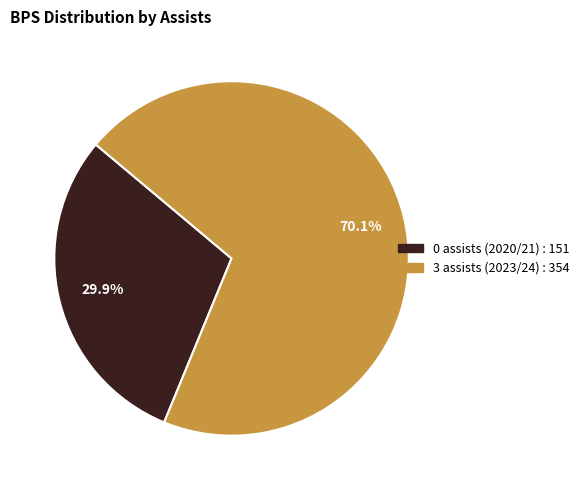

Which slice is the smallest?

0 assists (2020/21)